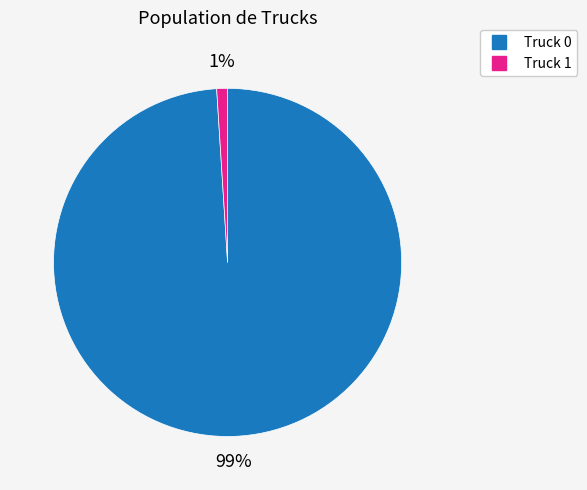

Is it true that Truck 1 is 1% of the pie?

True